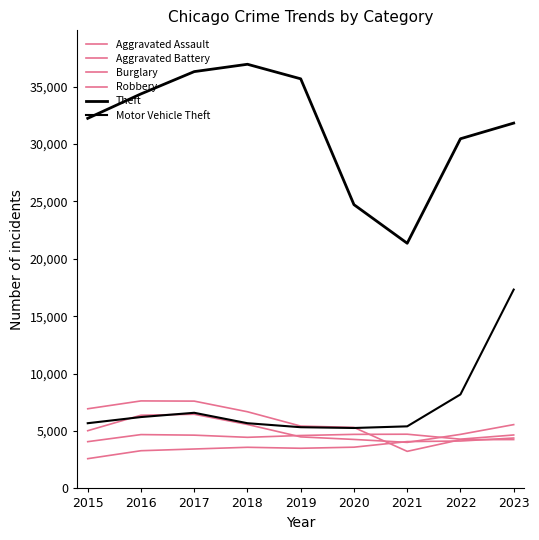

At which category does the chart reach its minimum across all series?

2015